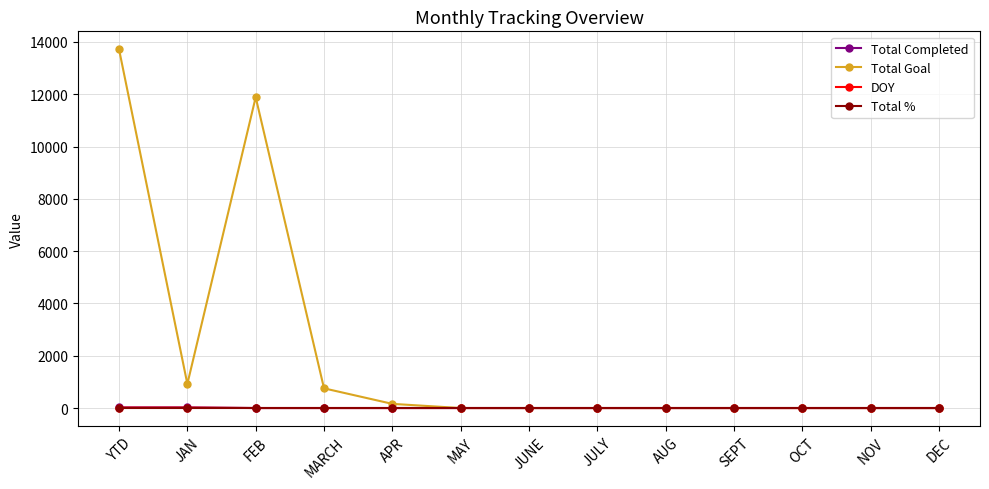

What is the label of the 1st point from the left?

YTD